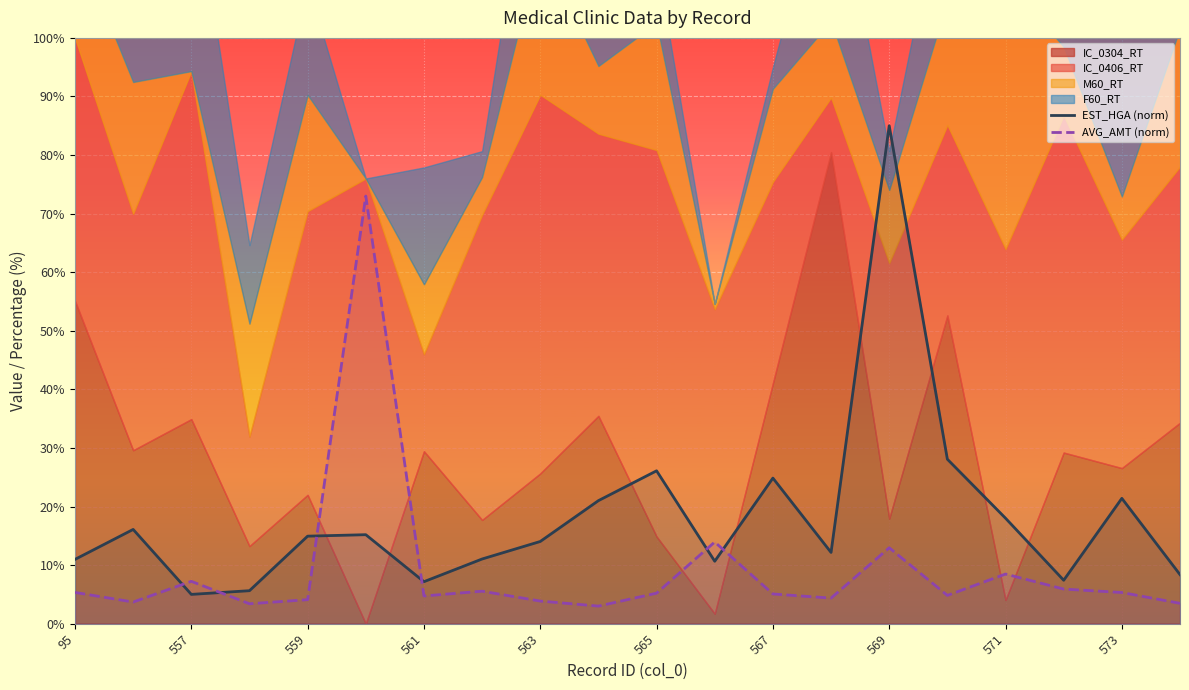

Reading left to right, extract all data points from this chart.

EST_HGA (norm): 11.0	16.1	5.0	5.6	14.9	15.2	7.2	11.0	14.0	21.0	26.1	10.7	24.9	12.2	85.0	28.1	18.0	7.4	21.4	8.4
AVG_AMT (norm): 5.3	3.7	7.2	3.4	4.1	73.0	4.7	5.5	3.9	3.0	5.2	13.9	5.1	4.4	13.0	4.8	8.5	5.9	5.3	3.5